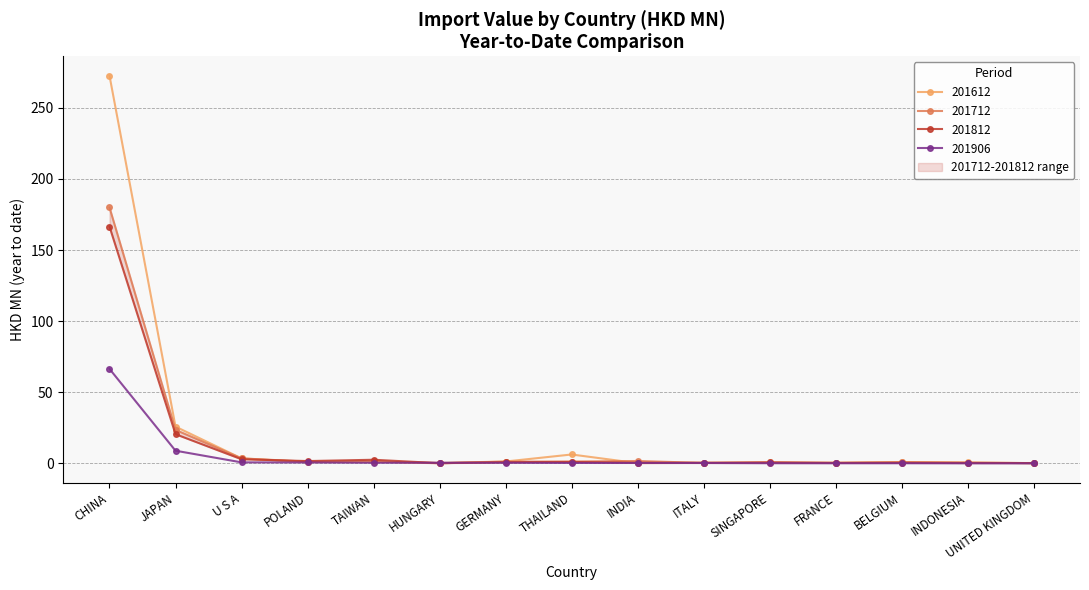

Is it true that 201712 equals 0.5 at FRANCE?

False